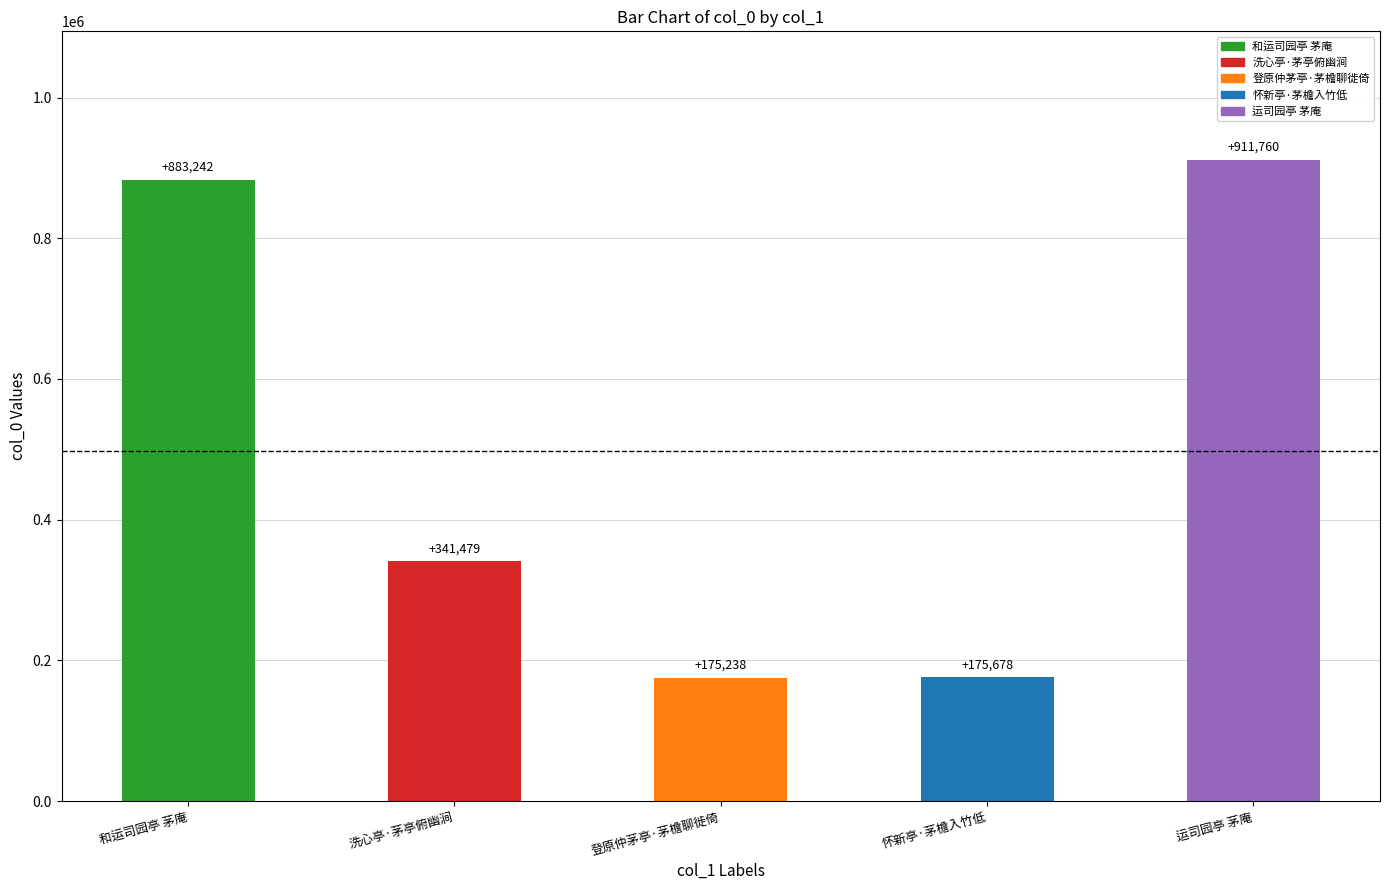

Reading right to left, what are all the values shown in this chart?

运司园亭 茅庵=911760	怀新亭·茅檐入竹低=175678	登原仲茅亭·茅檐聊徙倚=175238	洗心亭·茅亭俯幽涧=341479	和运司园亭 茅庵=883242